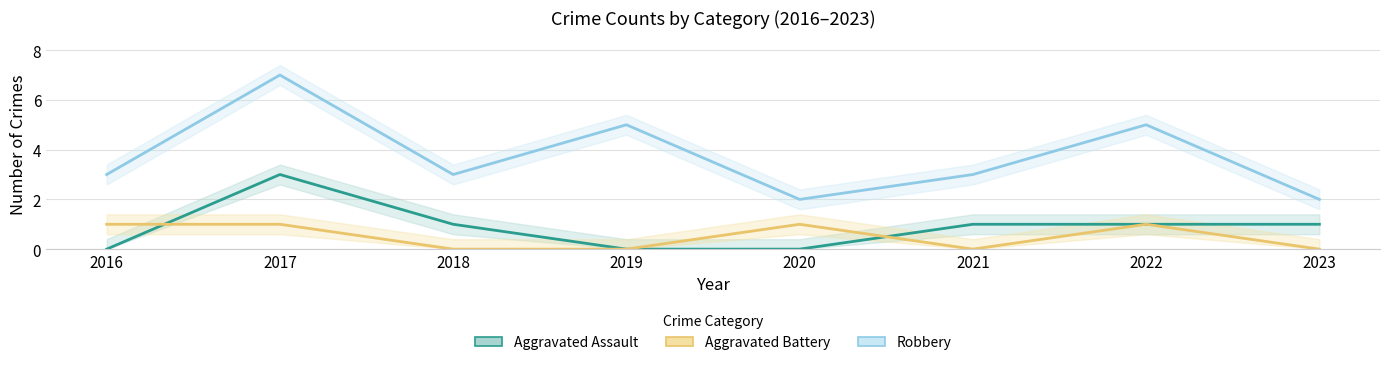

How many times do Aggravated Battery and Aggravated Assault cross each other?

2